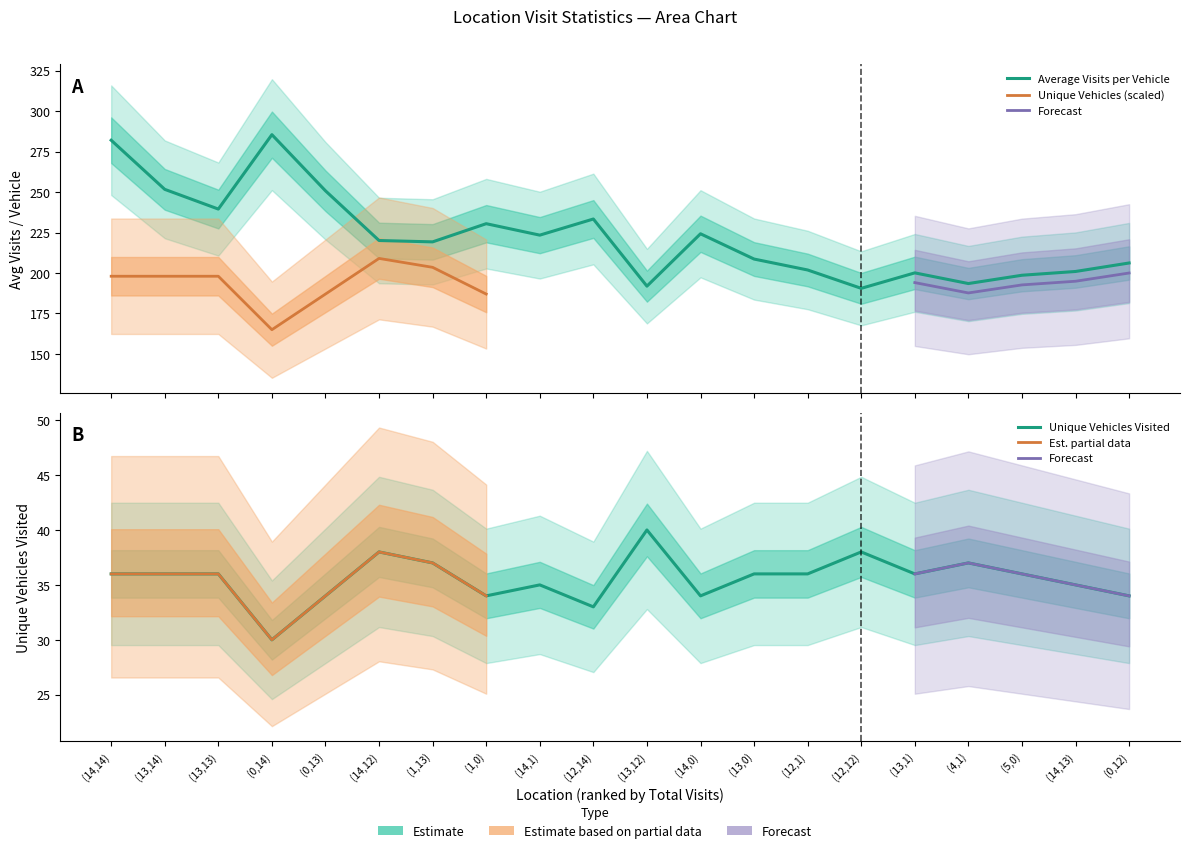

Which series has the widest spread of values?

Average_Visits_per_Vehicle